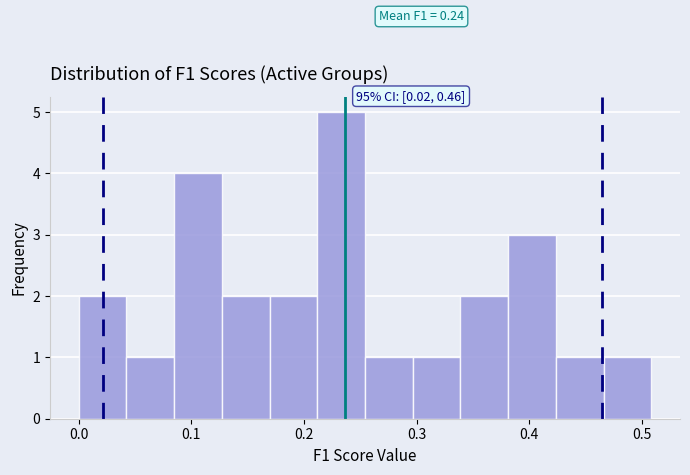

Which range on the x-axis has the tallest bar?

0.21 to 0.25